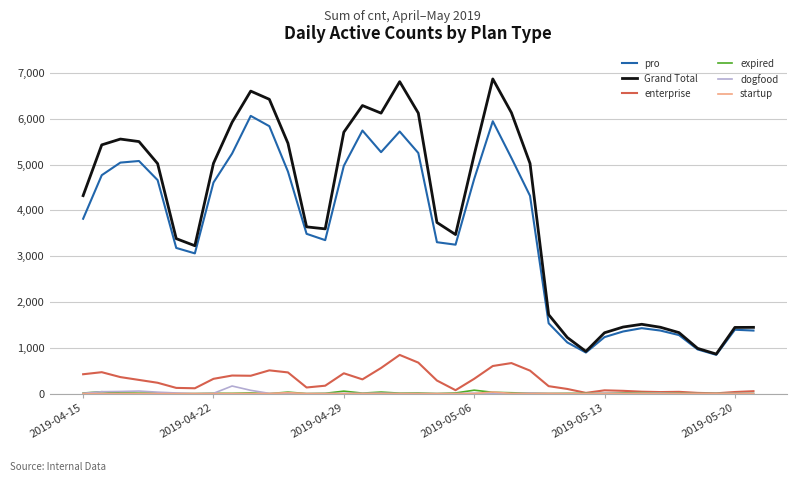

Which series has the largest total across all categories?

Grand Total